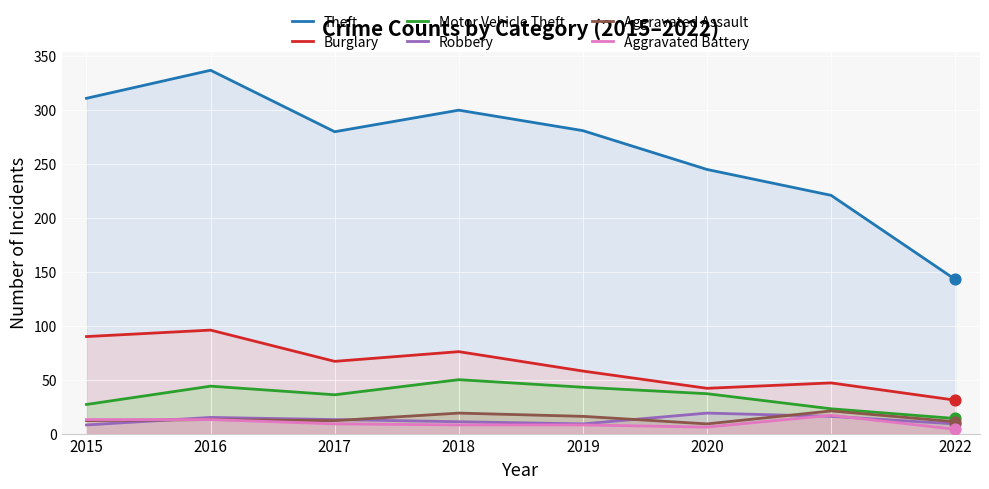

What are all the series names shown in the legend?

Theft, Burglary, Motor Vehicle Theft, Robbery, Aggravated Assault, Aggravated Battery